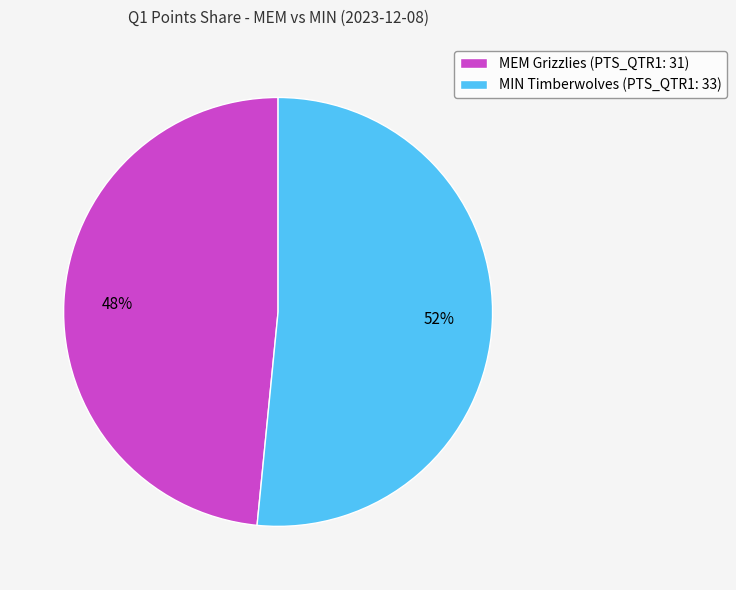

To the nearest percent, what is the combined percentage of MEM Grizzlies and MIN Timberwolves?

100%